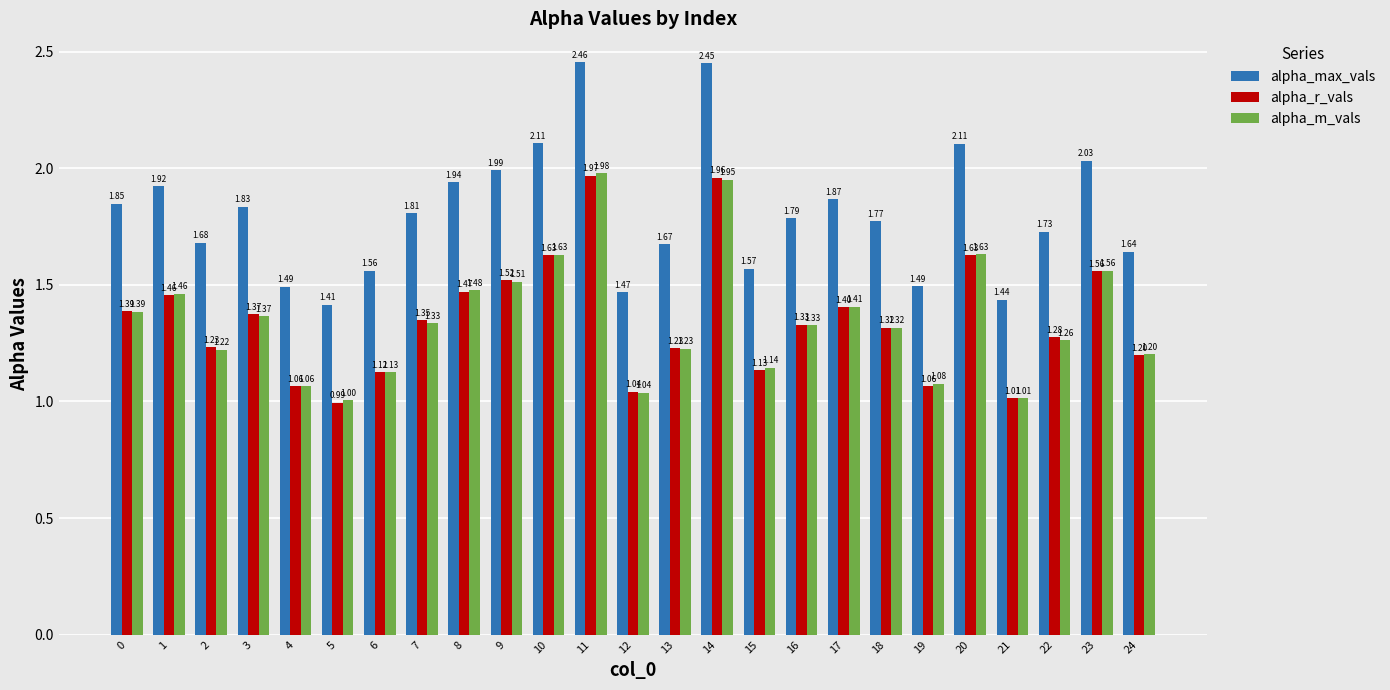

What is the sum of all alpha_r_vals values?

33.7